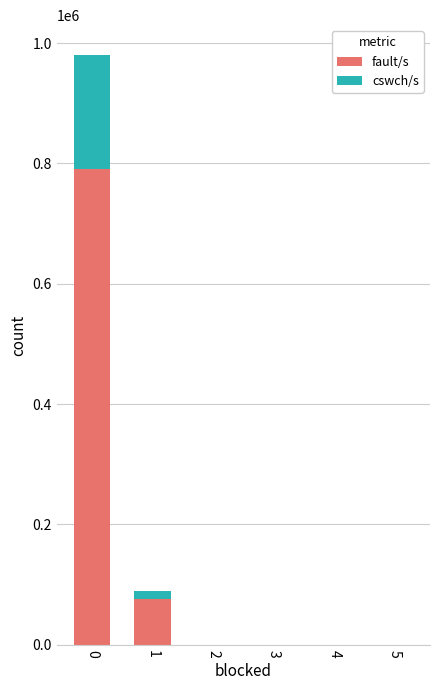

The value of fault/s at 4 is 0. True or false?

True